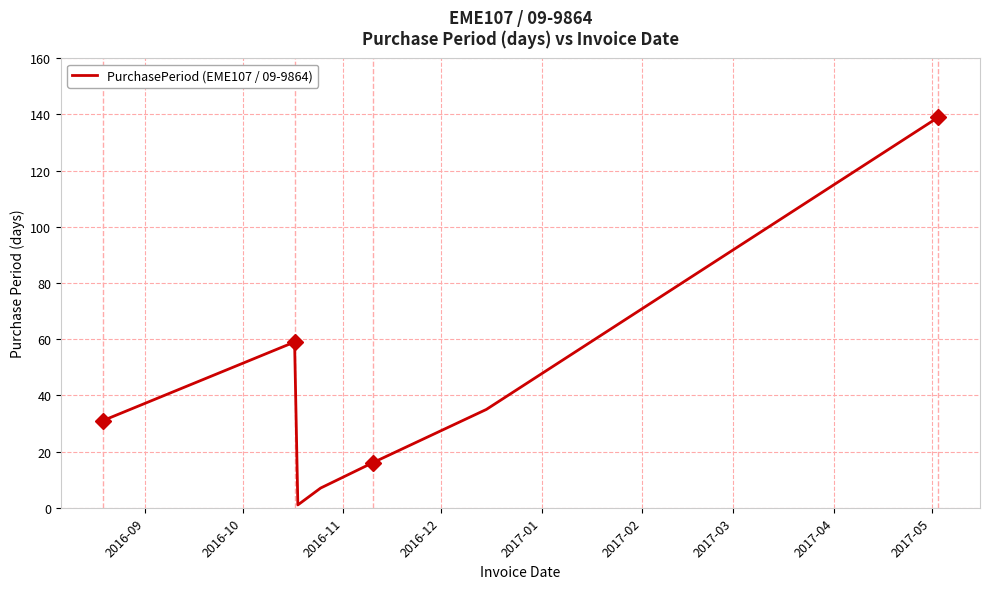

Count the number of categories in the chart.

7